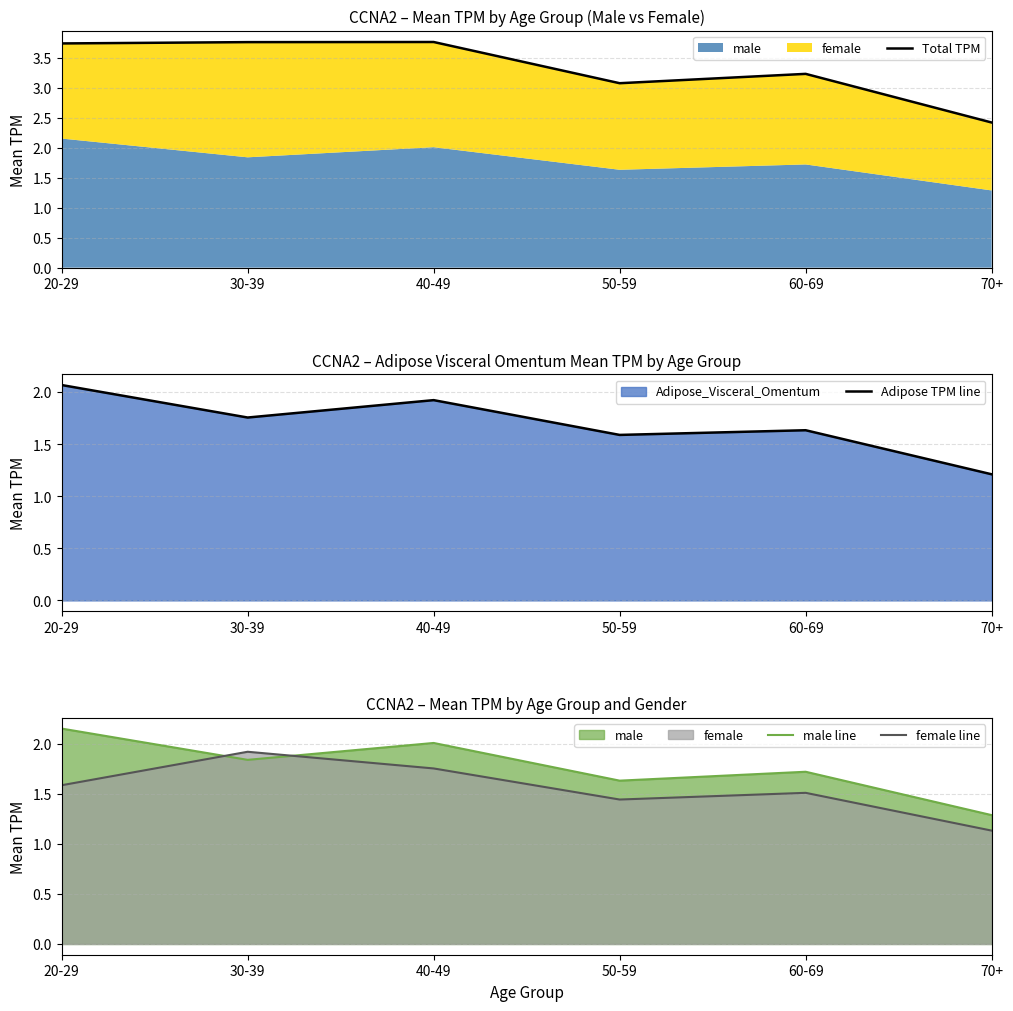

At which category is the sum across all series the highest?

20-29